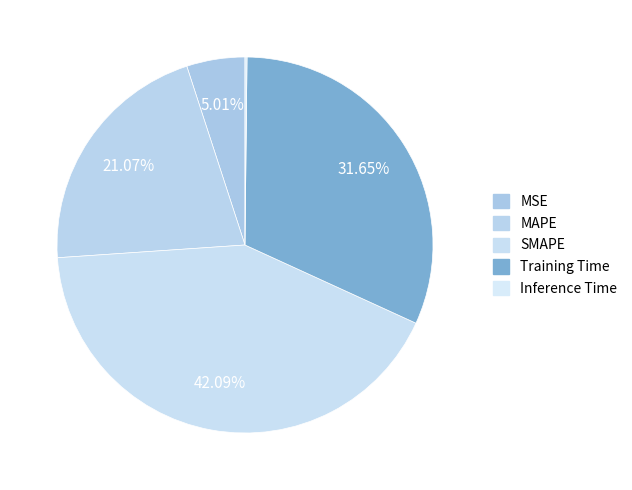

Does any single category account for the majority?

No